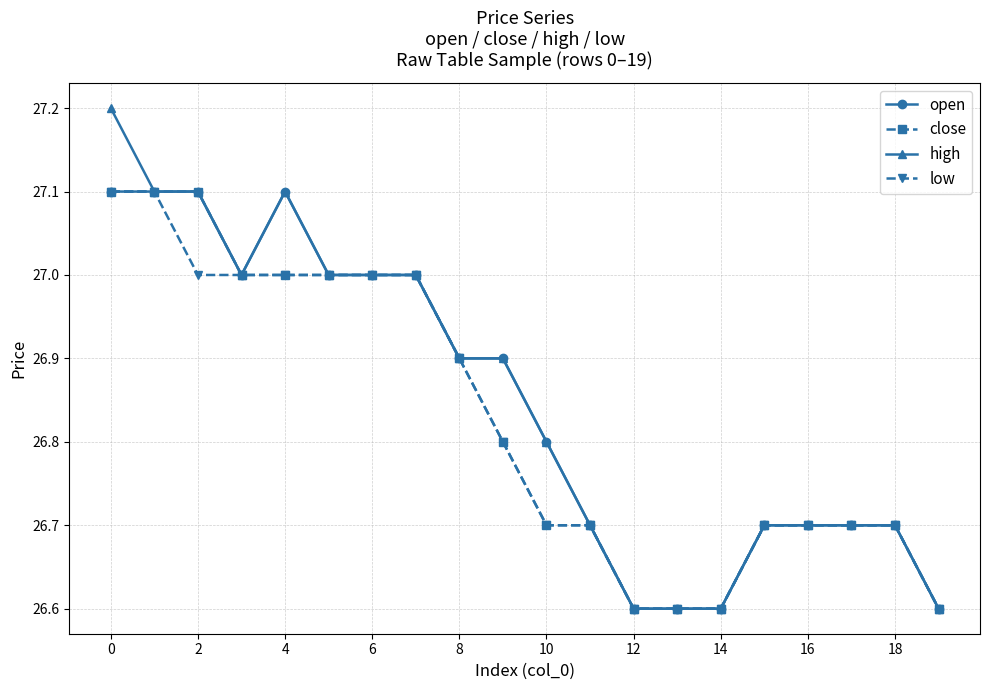

Reading left to right, list all the values displayed in this chart.

open: 27.1	27.1	27.1	27.0	27.1	27.0	27.0	27.0	26.9	26.9	26.8	26.7	26.6	26.6	26.6	26.7	26.7	26.7	26.7	26.6
close: 27.1	27.1	27.1	27.0	27.0	27.0	27.0	27.0	26.9	26.8	26.7	26.7	26.6	26.6	26.6	26.7	26.7	26.7	26.7	26.6
high: 27.2	27.1	27.1	27.0	27.1	27.0	27.0	27.0	26.9	26.9	26.8	26.7	26.6	26.6	26.6	26.7	26.7	26.7	26.7	26.6
low: 27.1	27.1	27.0	27.0	27.0	27.0	27.0	27.0	26.9	26.8	26.7	26.7	26.6	26.6	26.6	26.7	26.7	26.7	26.7	26.6